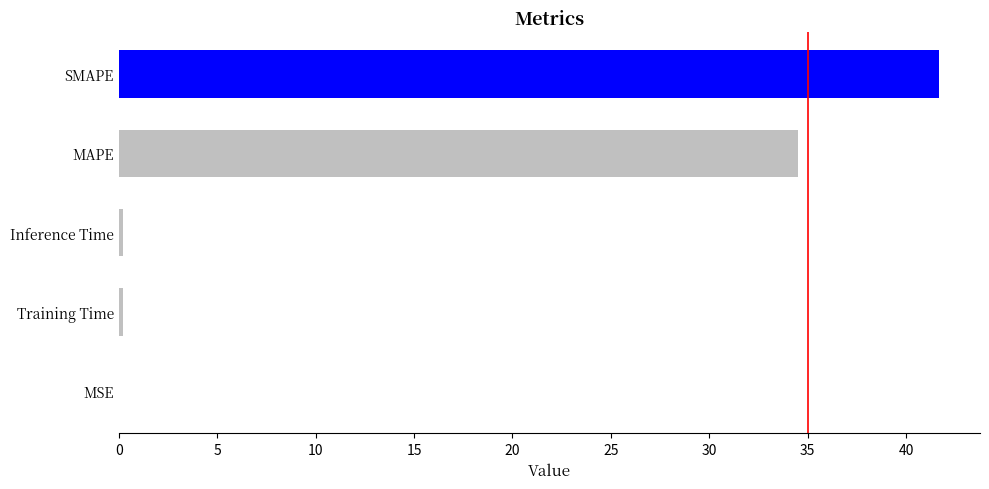

Between Inference Time and MAPE, which is larger?

MAPE